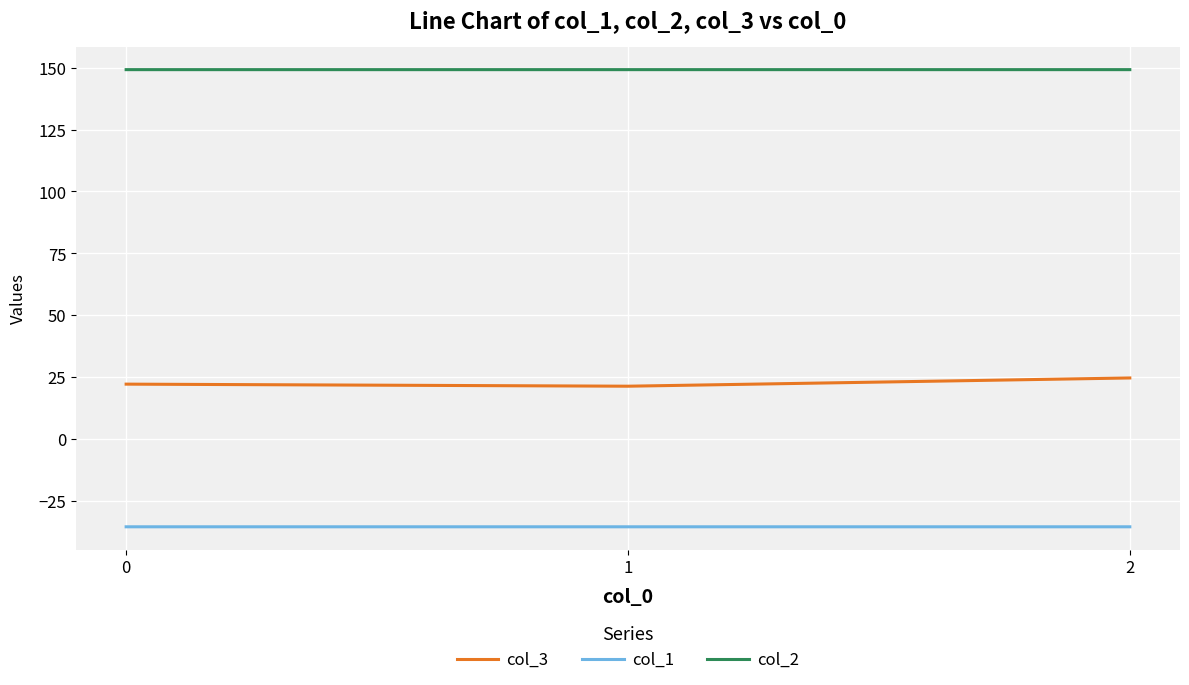

At how many categories does at least one series exceed 123?

3